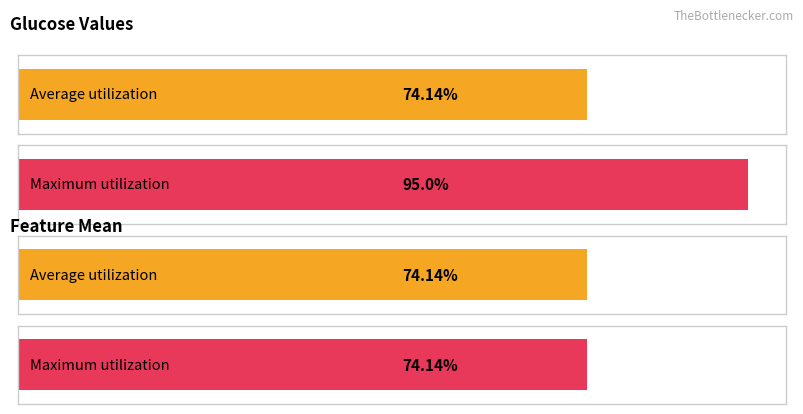

The value of Glucose at 22 is 43.4. True or false?

False